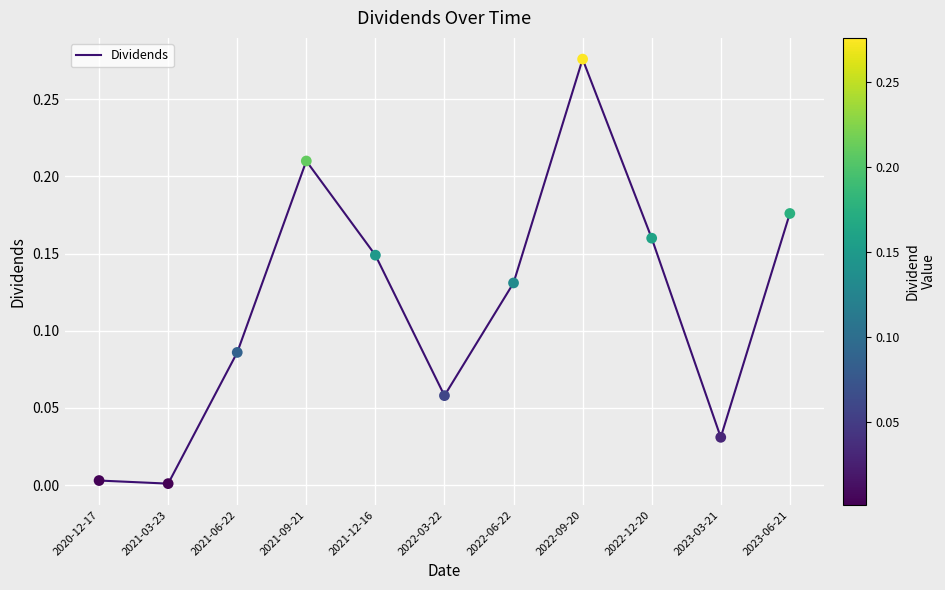

What is the change in value from 2021-09-21 to 2021-12-16?

-0.1